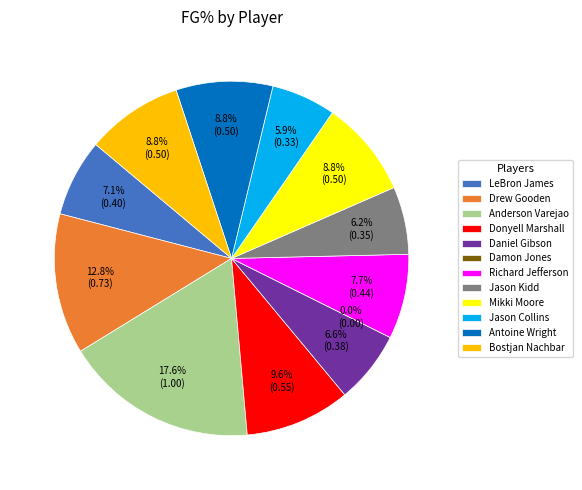

To the nearest percent, what percentage of the pie is Antoine Wright?

9%